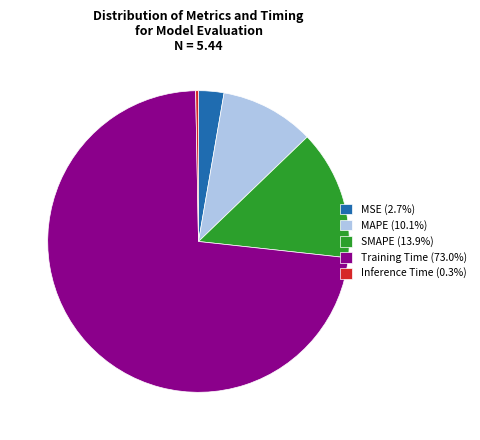

What is the largest slice in the pie chart?

Training Time